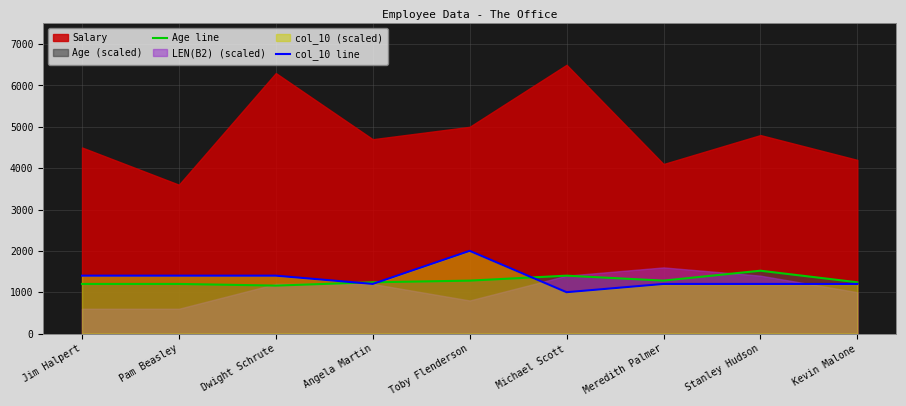

True or false: col_10 line has more than 1 interior local peaks.

False